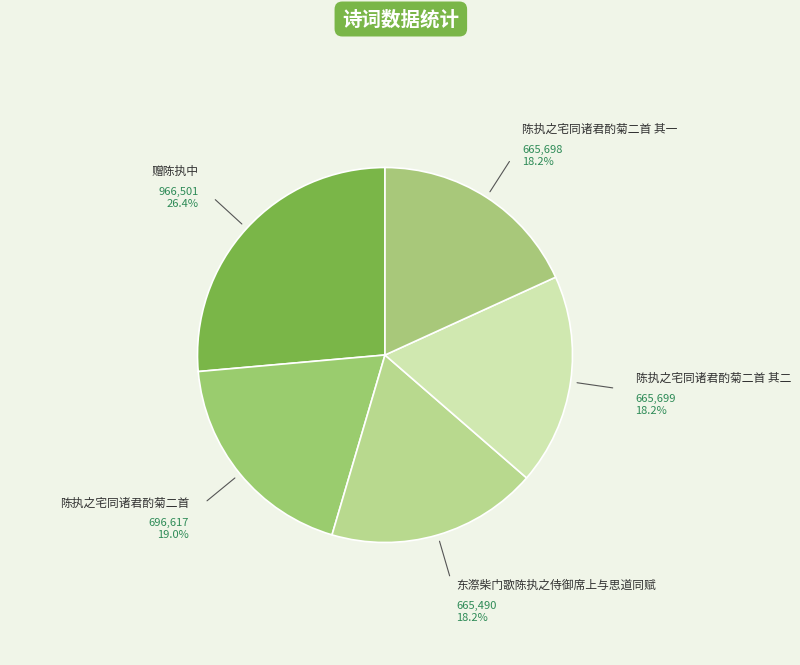

How many slices are in this pie chart?

5